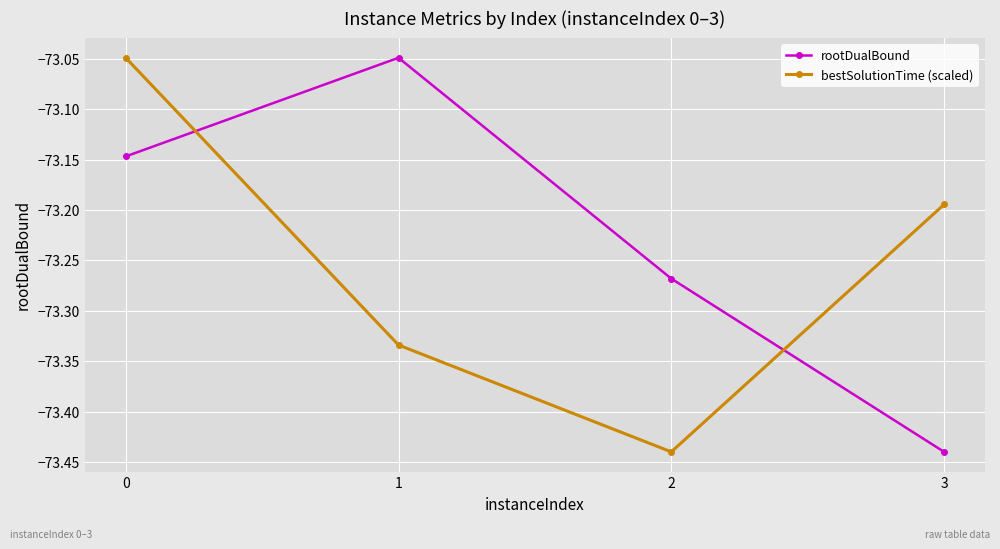

Which series changed the most between 0 and 2?

bestSolutionTime (scaled)